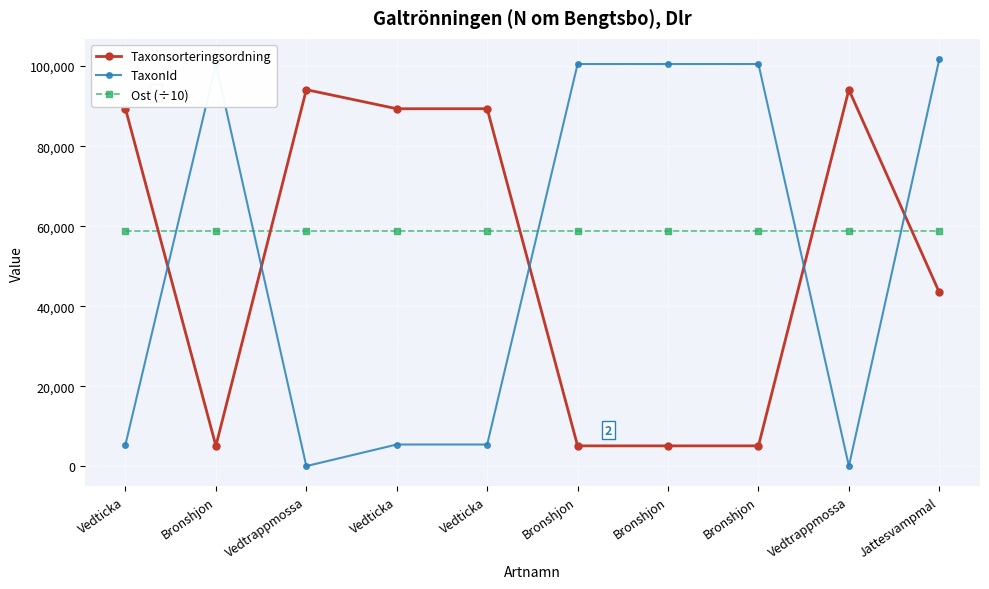

Reading right to left, transcribe all the data shown in this chart.

Taxonsorteringsordning: 43464.0	94121.0	5113.0	5113.0	5113.0	89356.0	89356.0	94121.0	5113.0	89356.0
TaxonId: 101735.0	53.0	100526.0	100526.0	100526.0	5447.0	5447.0	53.0	100526.0	5447.0
Ost (÷10): 58806.7	58806.7	58808.4	58804.4	58802.8	58804.4	58806.7	58799.6	58801.3	58799.6